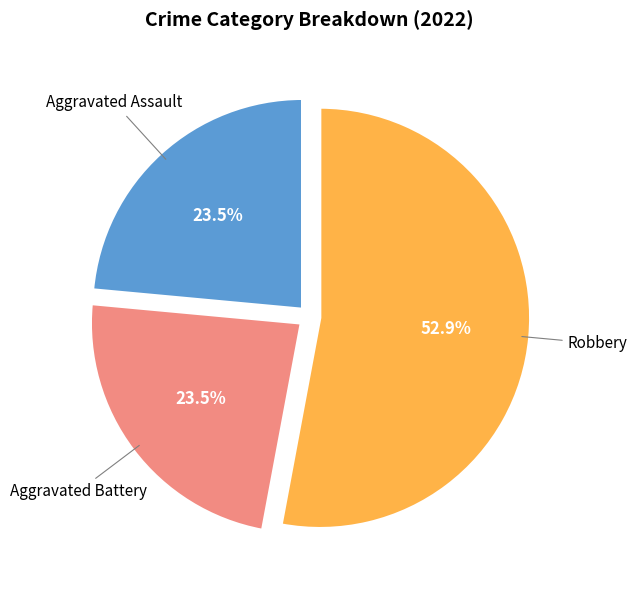

Is there a majority slice in this chart?

Yes